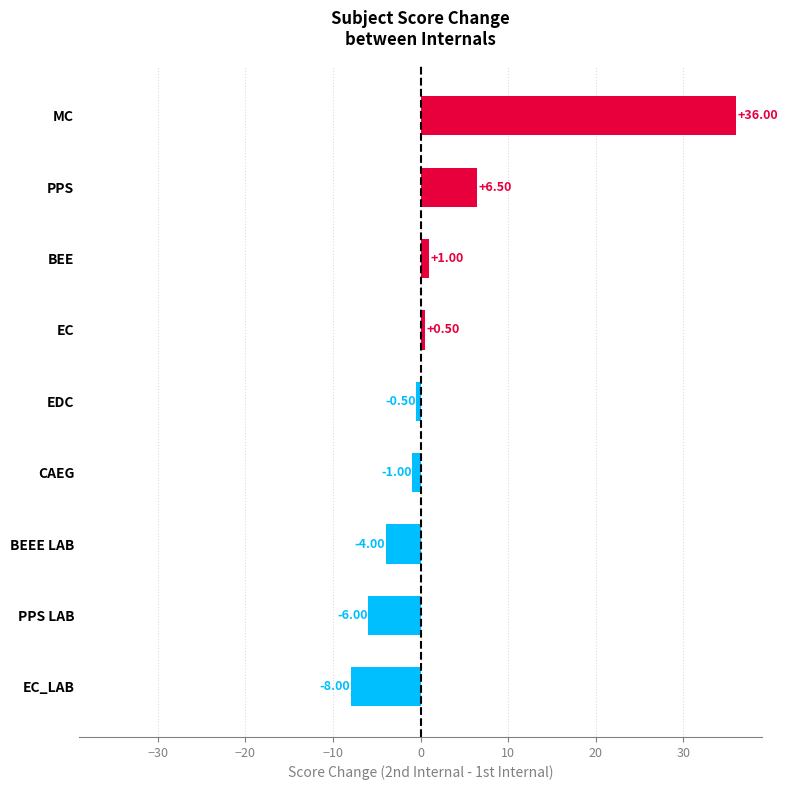

What is the difference between the maximum and minimum values?

44.0